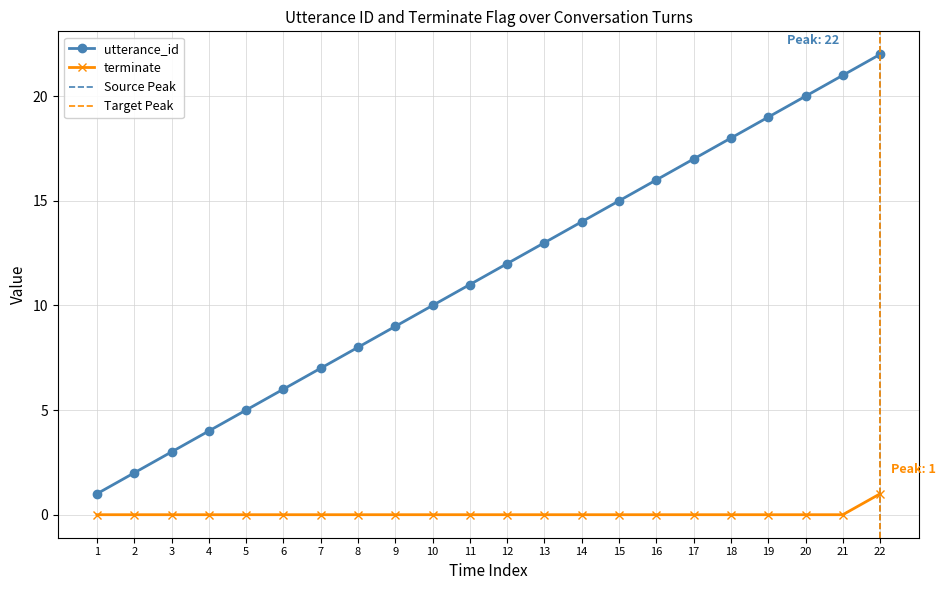

Is this an area chart (filled region under the line)?

No